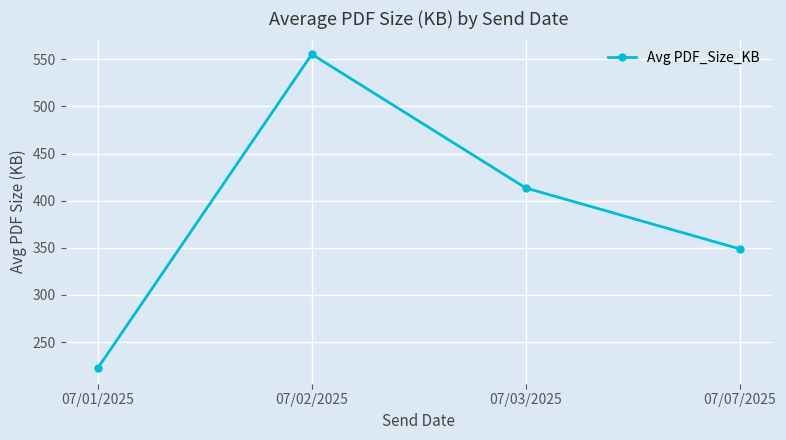

Rank the categories by value from lowest to highest.

07/01/2025, 07/07/2025, 07/03/2025, 07/02/2025